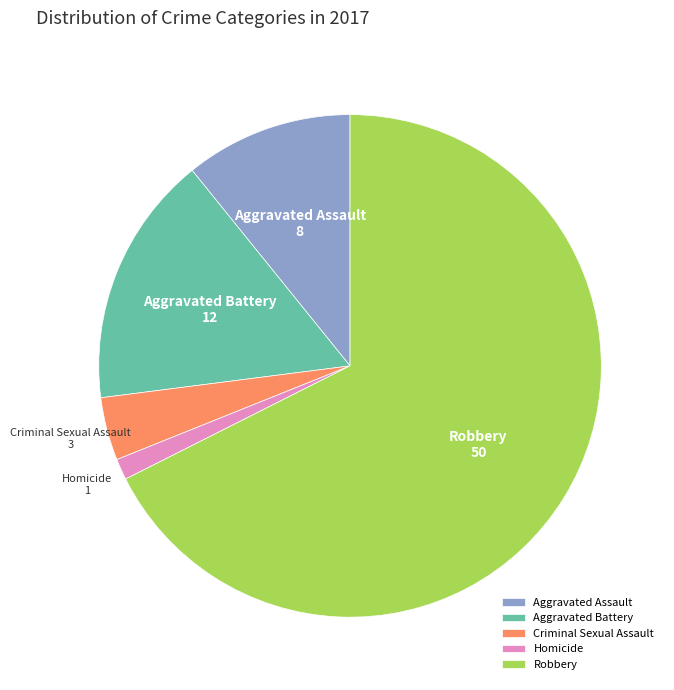

True or false: Homicide accounts for 1% of the total.

True